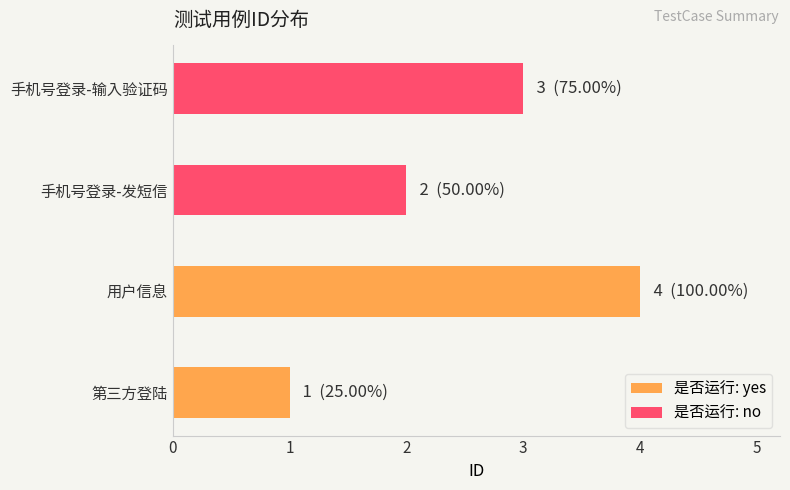

Reading left to right, extract all data points from this chart.

是否运行: yes: 1	4
是否运行: no: 2	3